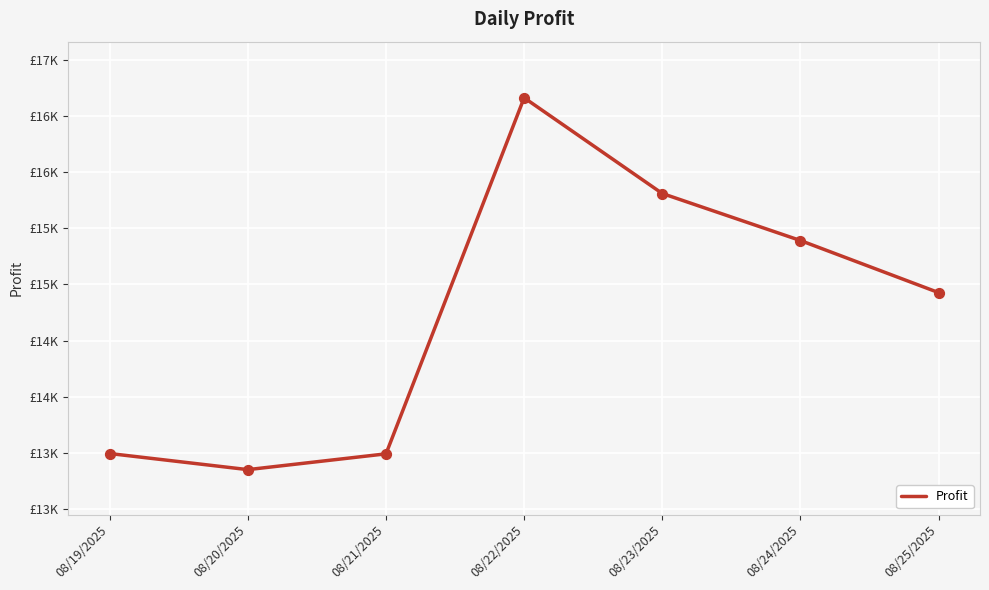

Which has a higher value, 08/20/2025 or 08/24/2025?

08/24/2025